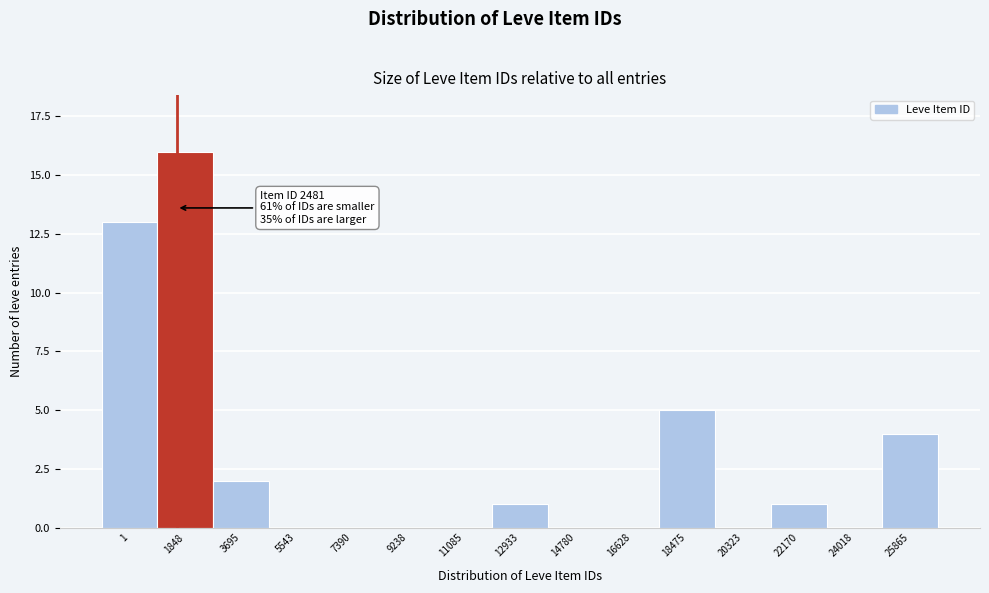

Reading right to left, extract all data points from this chart.

25865=4	24018=0	22170=1	20323=0	18475=5	16628=0	14780=0	12933=1	11085=0	9238=0	7390=0	5543=0	3695=2	1848=16	1=13